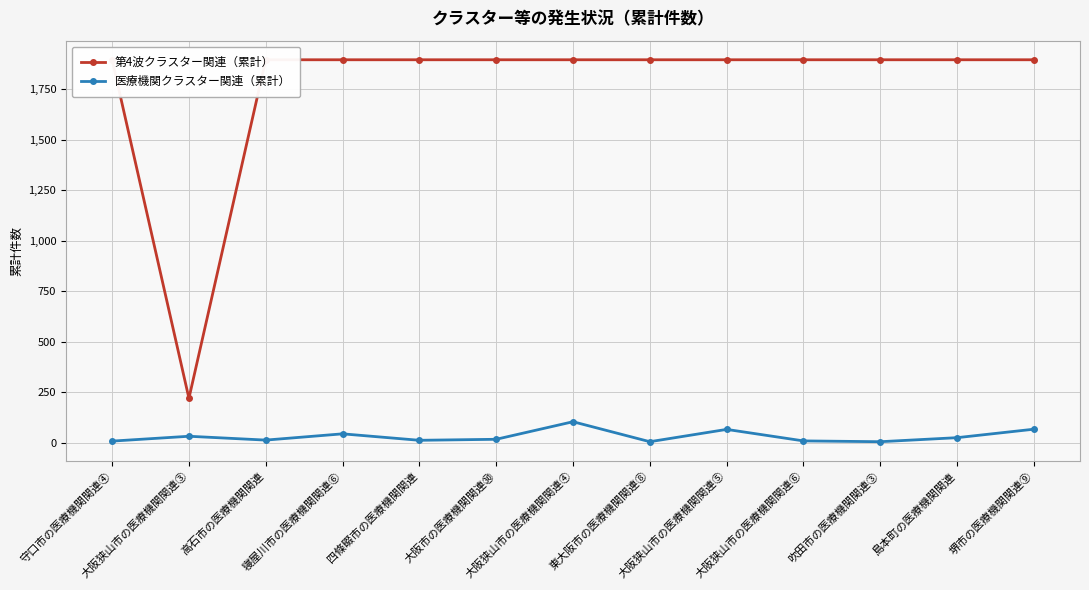

Reading left to right, what are all the values shown in this chart?

第4波クラスター関連（累計）: 1897	220	1897	1897	1897	1897	1897	1897	1897	1897	1897	1897	1897
医療機関クラスター関連（累計）: 8	32	13	44	12	17	104	5	66	9	5	25	67